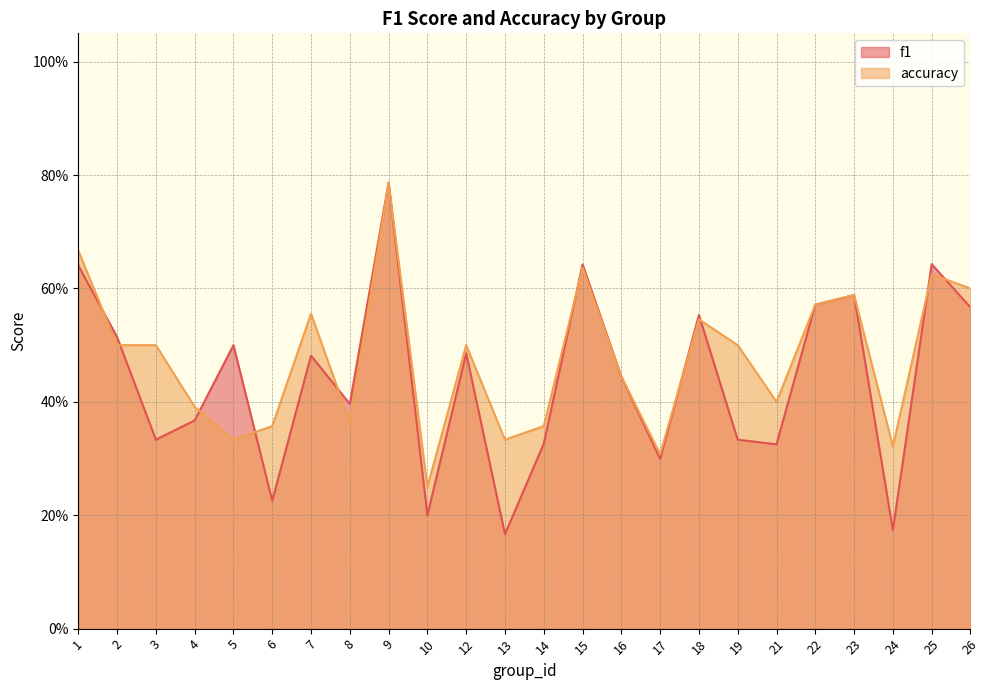

What is the approximate value of accuracy at 24?

0.3